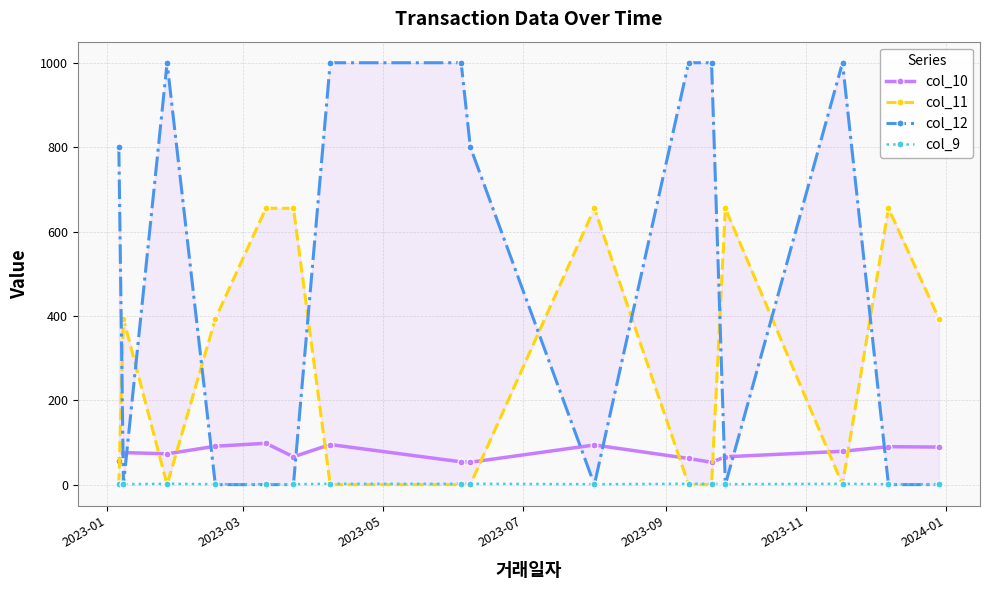

Is this an area chart (filled region under the line)?

No